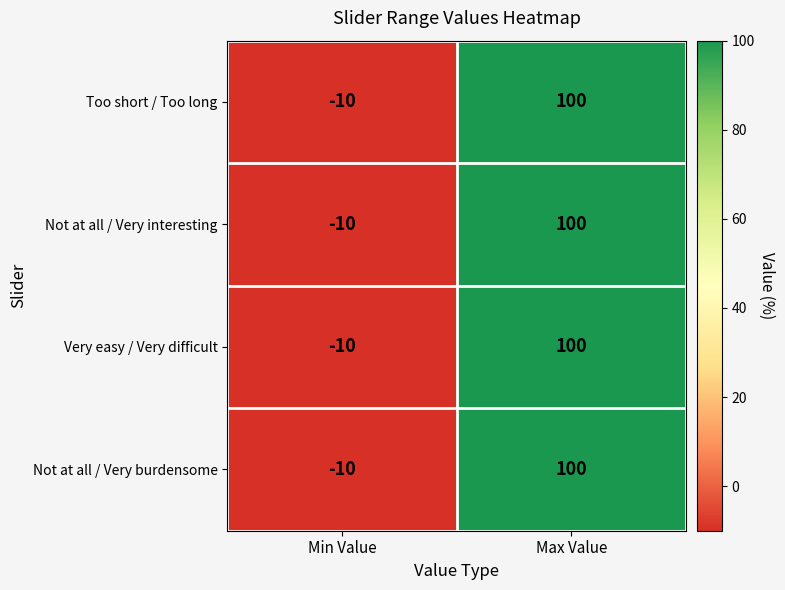

At which category is the sum across all series the highest?

Max Value